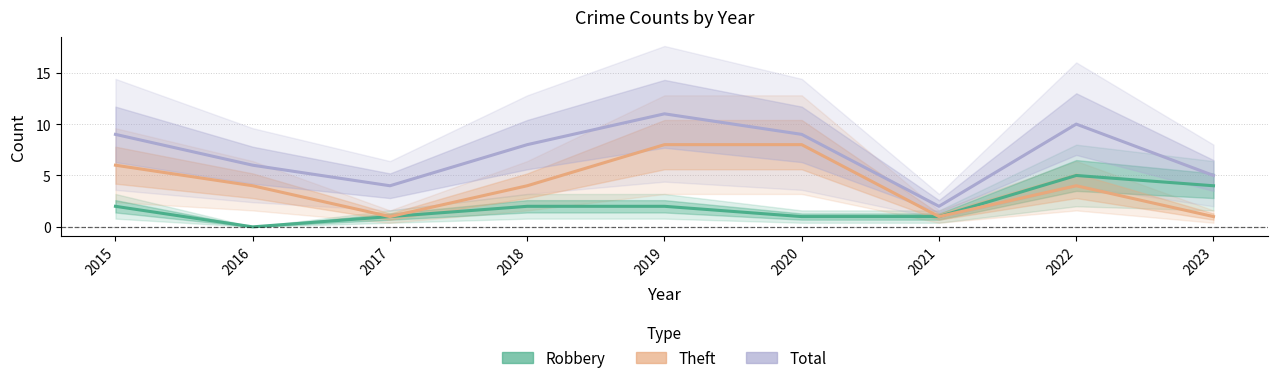

Count the number of categories in the chart.

9